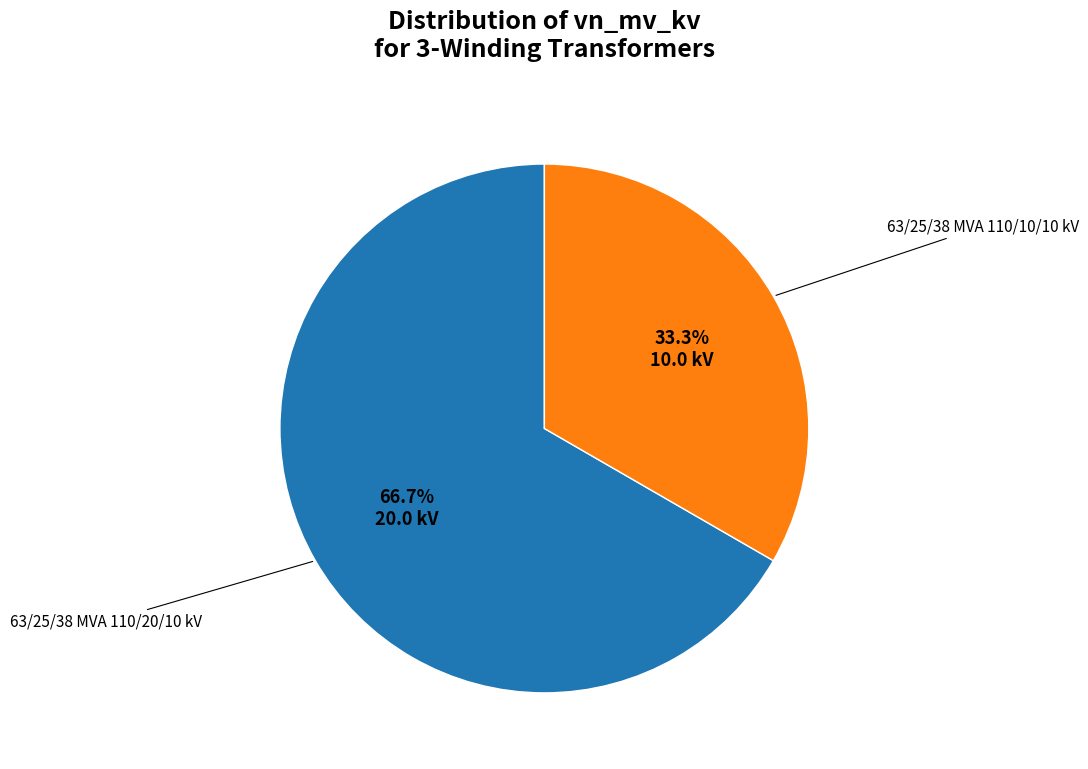

Does any single category account for the majority?

Yes